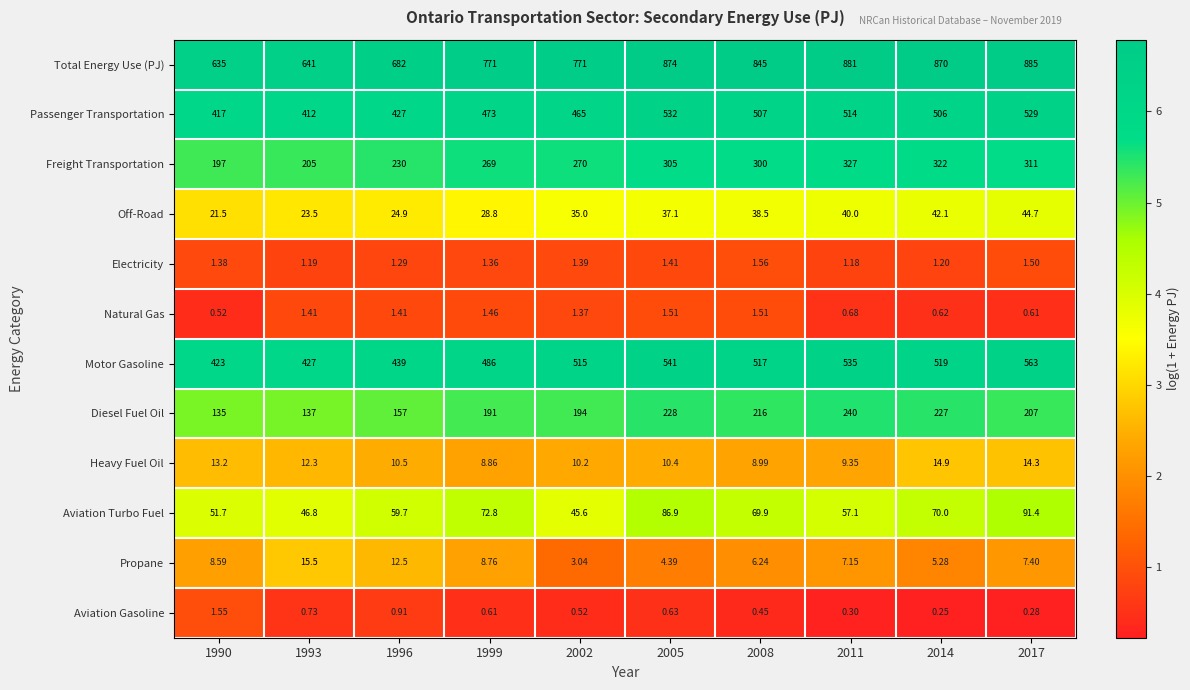

Rank the series by their maximum value, from highest to lowest.

Total Energy Use (PJ), Motor Gasoline, Passenger Transportation, Freight Transportation, Diesel Fuel Oil, Aviation Turbo Fuel, Off-Road, Propane, Heavy Fuel Oil, Electricity, Aviation Gasoline, Natural Gas